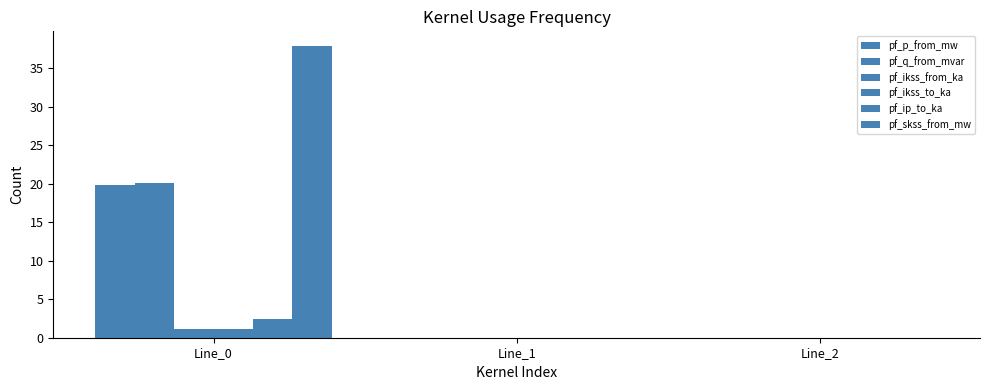

Rank the series by their maximum value, from highest to lowest.

pf_skss_from_mw, pf_q_from_mvar, pf_p_from_mw, pf_ip_to_ka, pf_ikss_from_ka, pf_ikss_to_ka